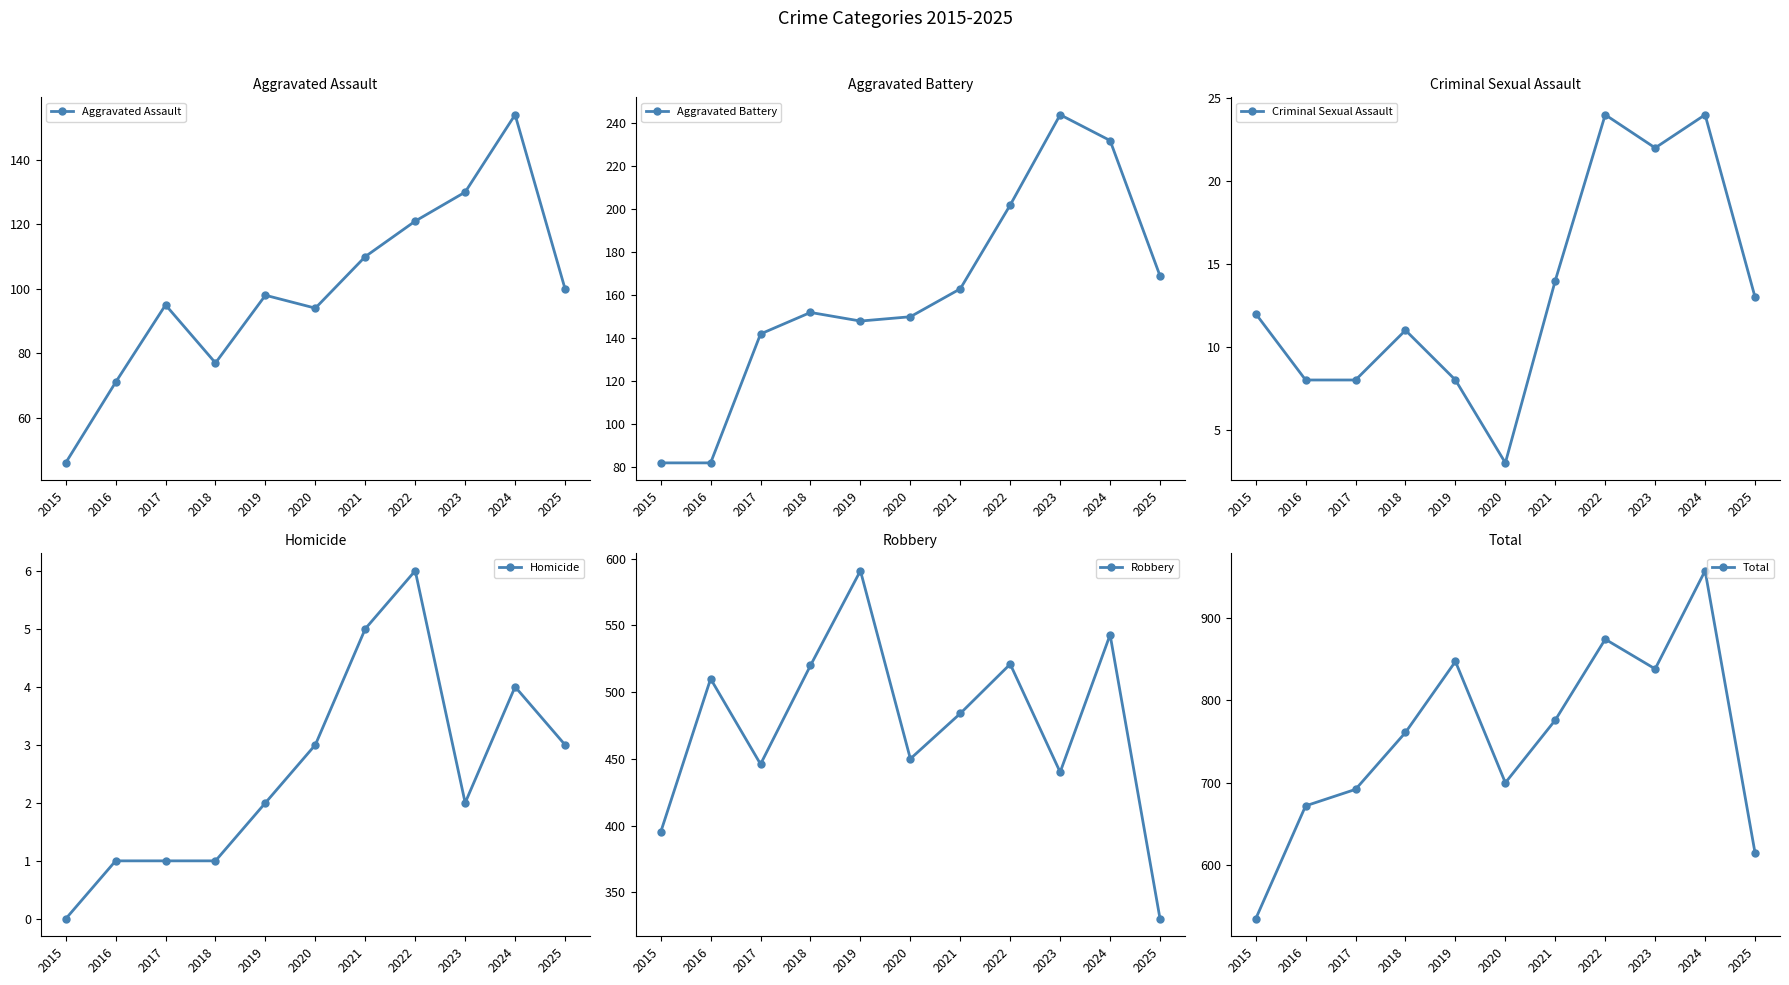

What is the minimum value for Robbery?

330